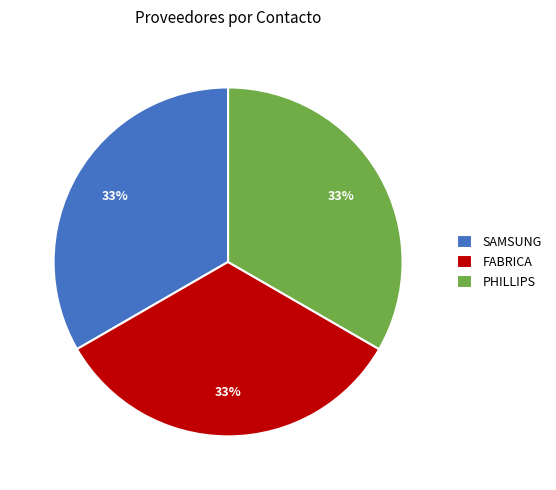

Does SAMSUNG represent more than half of the total?

No